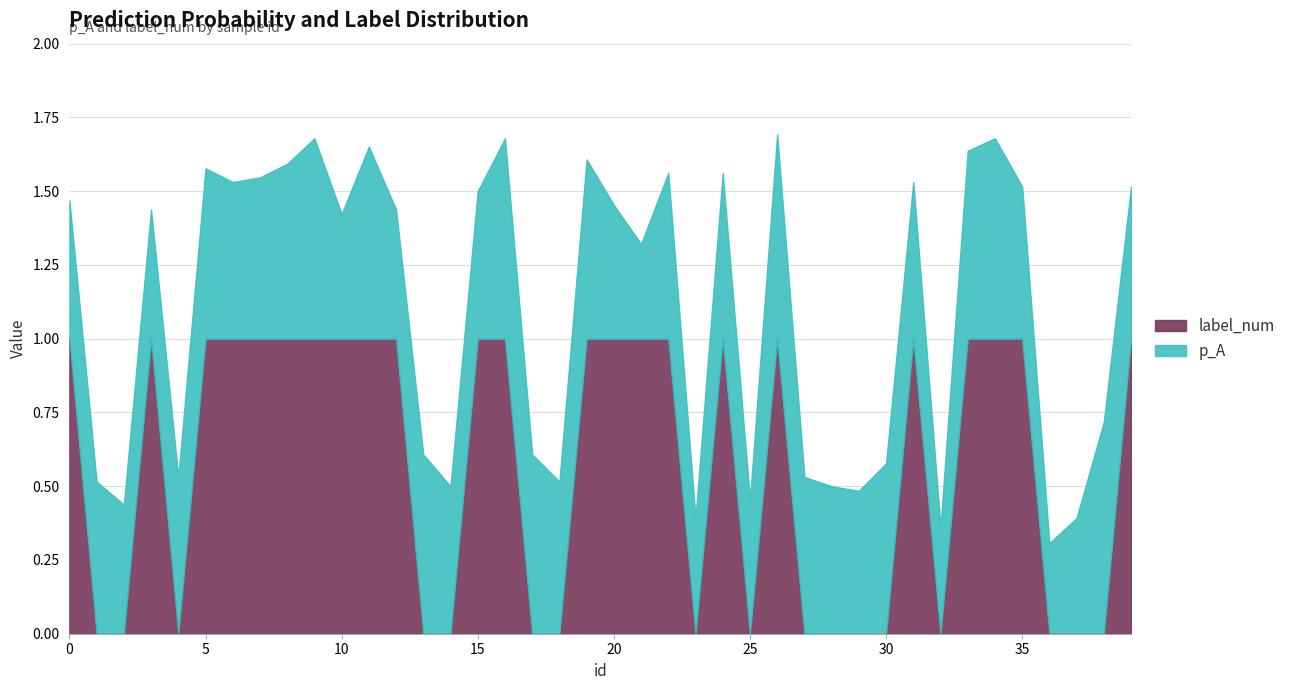

Count the number of data series in this chart.

2